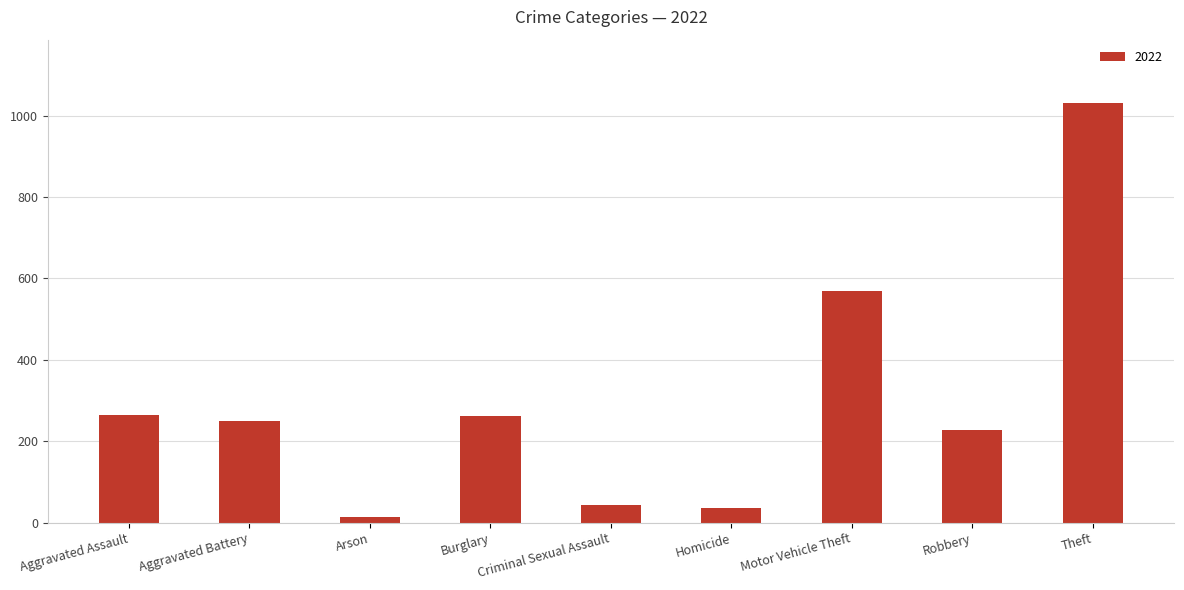

True or false: the data shows 264 at Aggravated Assault.

True